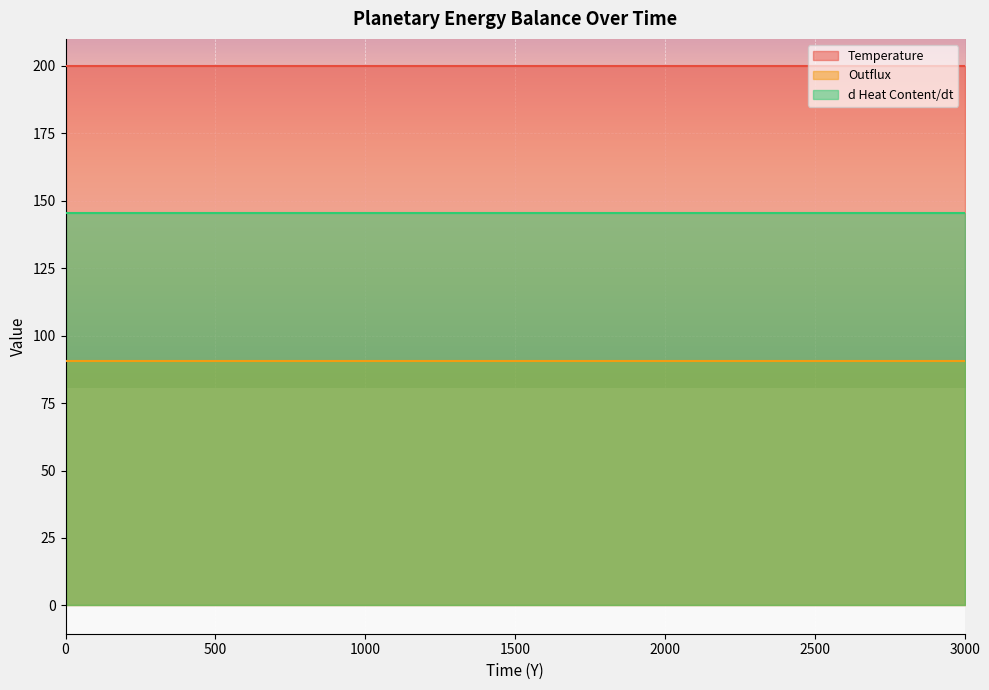

Reading right to left, list all the values displayed in this chart.

Temperature: 3000=200.0	2900=200.0	2800=200.0	2700=200.0	2600=200.0	2500=200.0	2400=200.0	2300=200.0	2200=200.0	2100=200.0	2000=200.0	1900=200.0	1800=200.0	1700=200.0	1600=200.0	1500=200.0	1400=200.0	1300=200.0	1200=200.0	1100=200.0	1000=200.0	900=200.0	800=200.0	700=200.0	600=200.0	500=200.0	400=200.0	300=200.0	200=200.0	100=200.0	0=200.0
Outflux: 3000=90.7	2900=90.7	2800=90.7	2700=90.7	2600=90.7	2500=90.7	2400=90.7	2300=90.7	2200=90.7	2100=90.7	2000=90.7	1900=90.7	1800=90.7	1700=90.7	1600=90.7	1500=90.7	1400=90.7	1300=90.7	1200=90.7	1100=90.7	1000=90.7	900=90.7	800=90.7	700=90.7	600=90.7	500=90.7	400=90.7	300=90.7	200=90.7	100=90.7	0=90.7
d Heat Content/dt: 3000=145.5	2900=145.5	2800=145.5	2700=145.5	2600=145.5	2500=145.5	2400=145.5	2300=145.5	2200=145.5	2100=145.5	2000=145.5	1900=145.5	1800=145.5	1700=145.5	1600=145.5	1500=145.5	1400=145.5	1300=145.5	1200=145.5	1100=145.5	1000=145.5	900=145.5	800=145.5	700=145.5	600=145.5	500=145.5	400=145.5	300=145.5	200=145.5	100=145.5	0=145.5